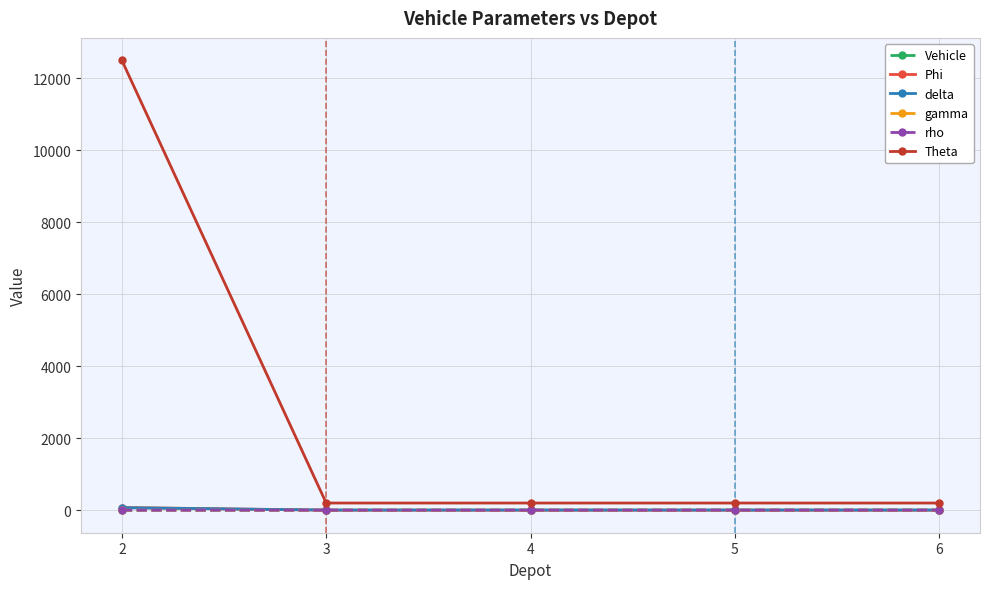

Is the value of Vehicle at 6 greater than the value of Theta at 6?

No